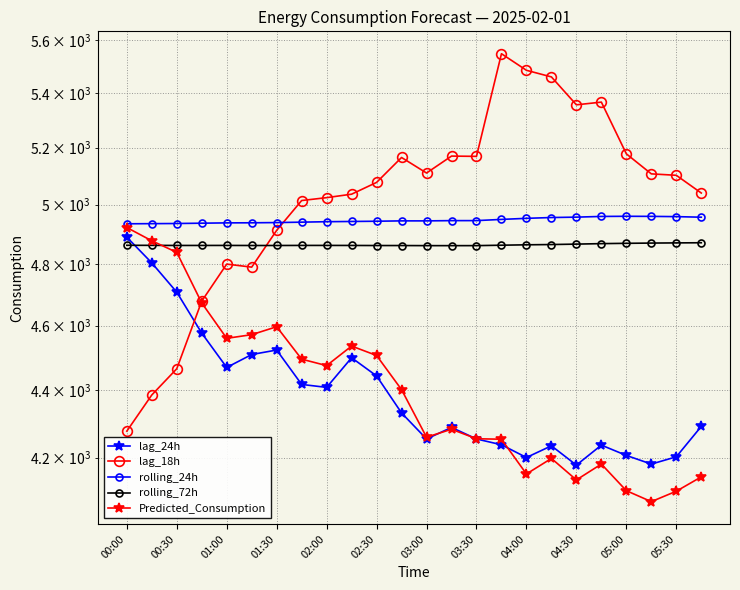

How many times do lag_24h and Predicted_Consumption cross each other?

3